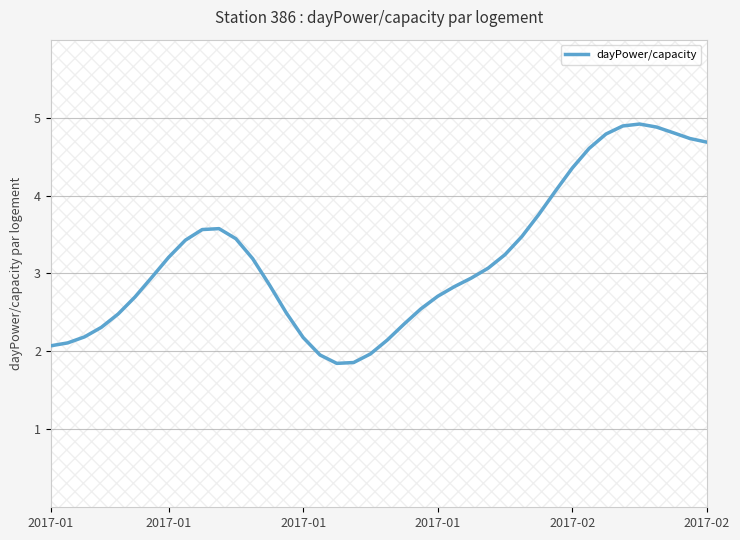

What is the difference between the second highest and minimum values?

3.0